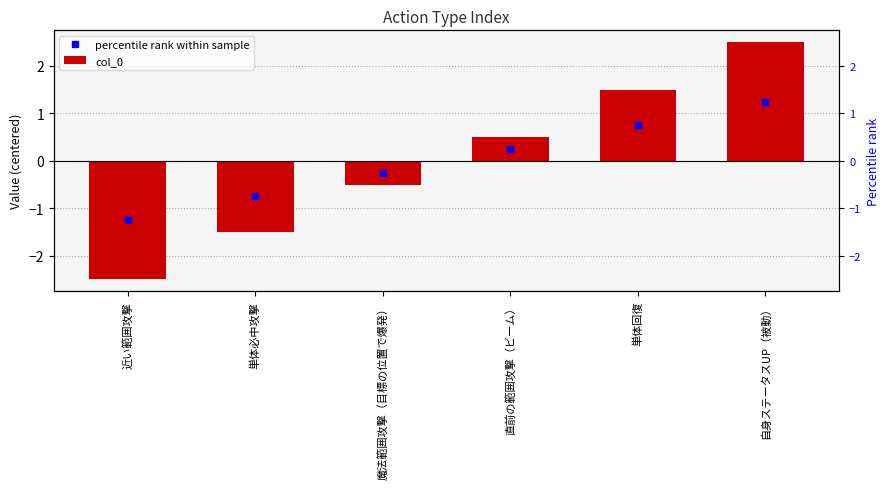

Count the number of values greater than 0.

3